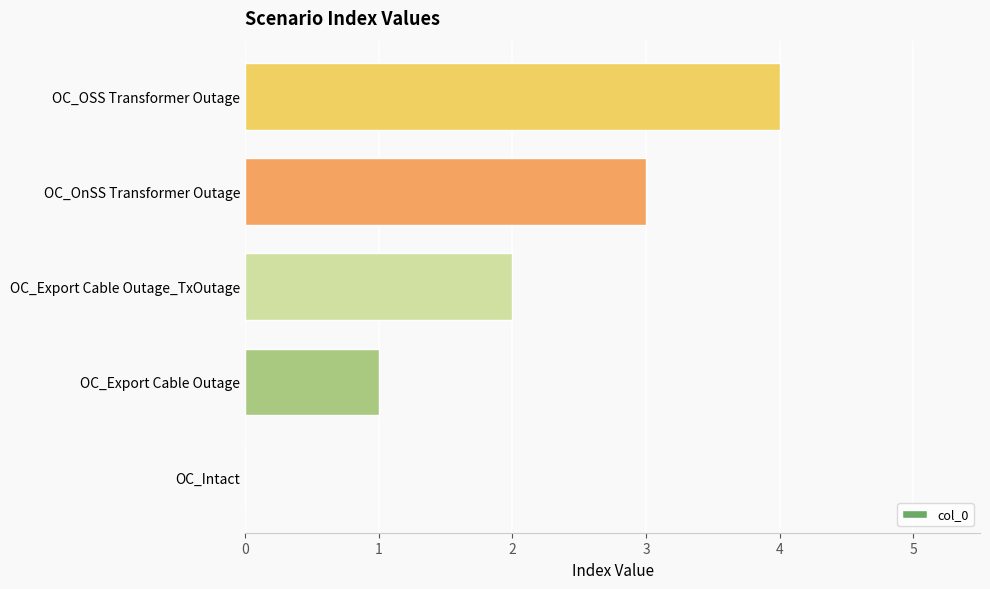

What is the ratio of the value at OC_OSS Transformer Outage to the value at OC_Export Cable Outage?

4.0